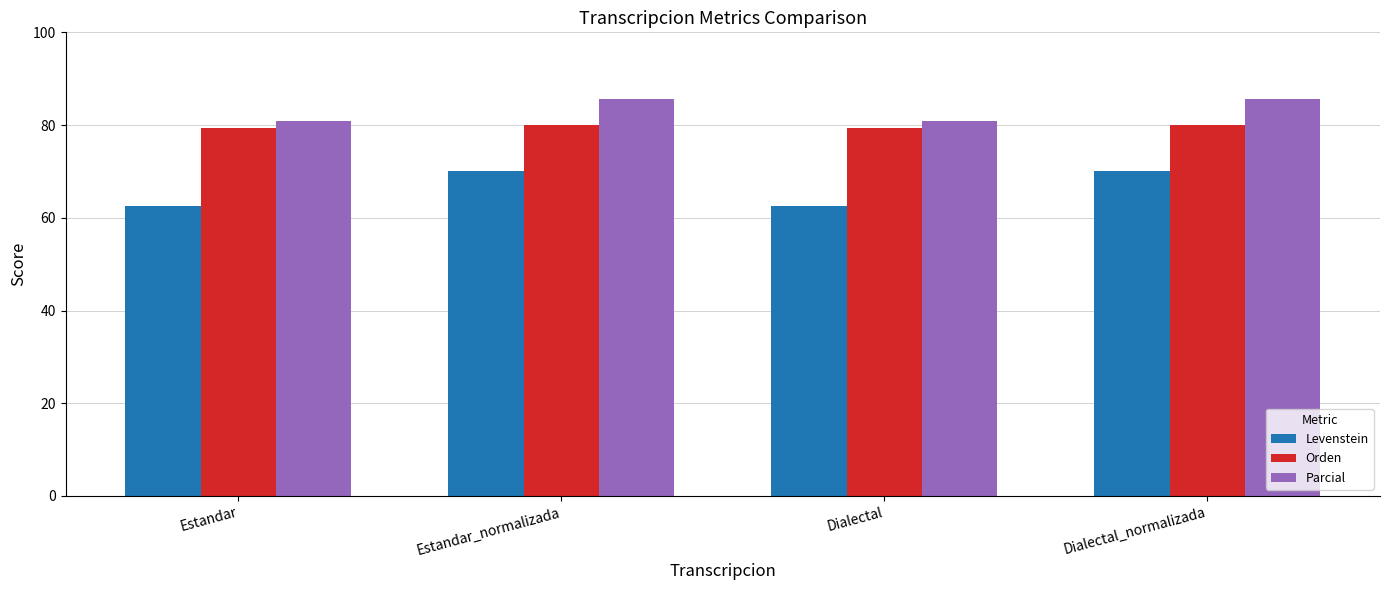

How many data points in Parcial are above 85?

2